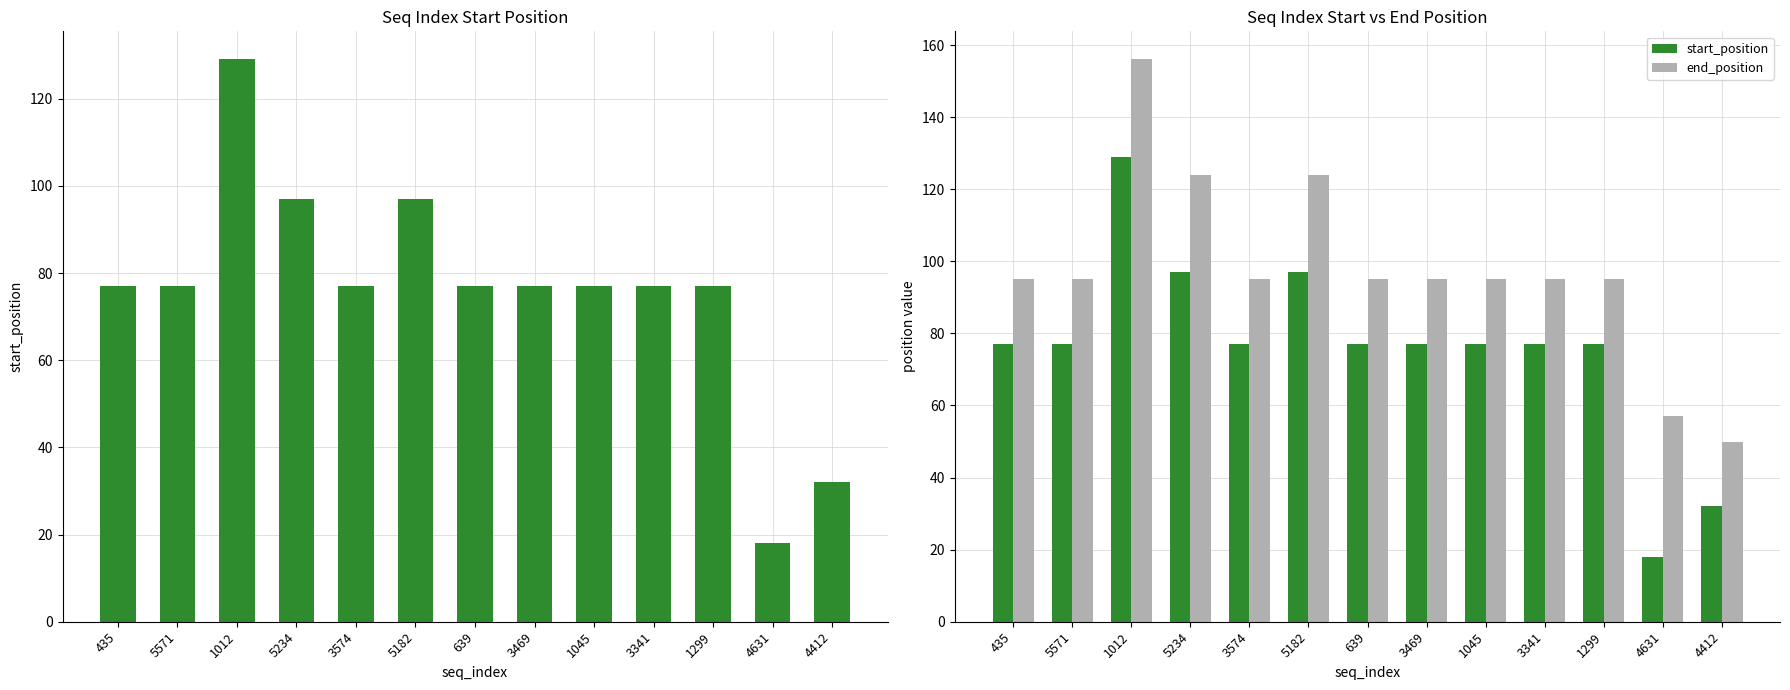

What is the lowest value of the end_position series?

50